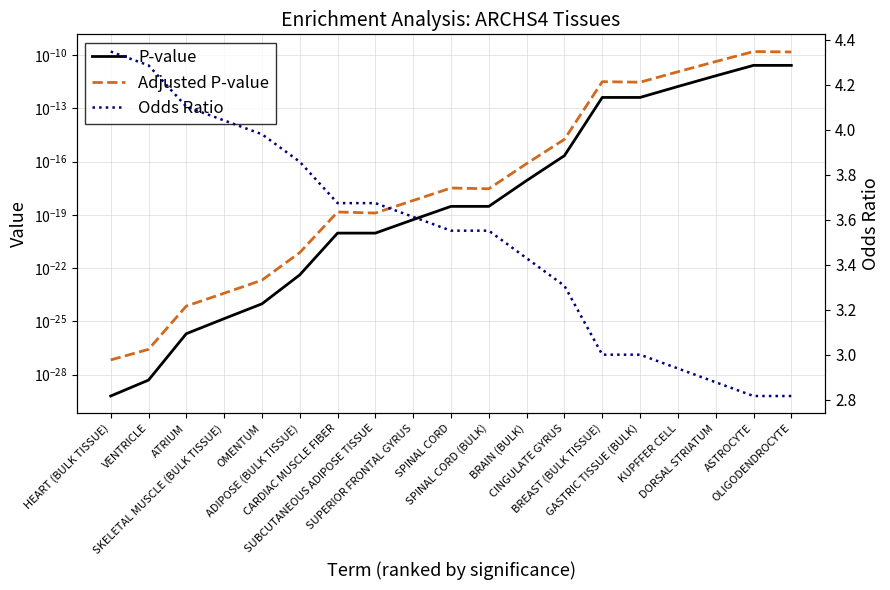

At which label is P-value closest to 0?

HEART (BULK TISSUE)